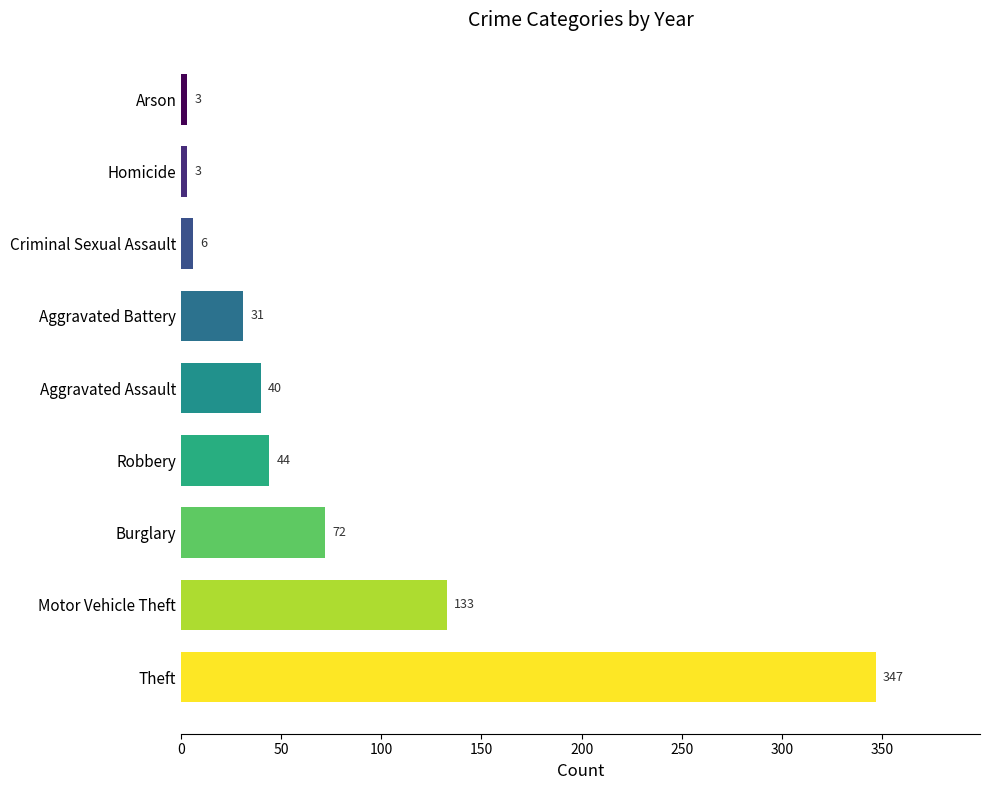

Reading top to bottom, extract all data points from this chart.

3	3	6	31	40	44	72	133	347